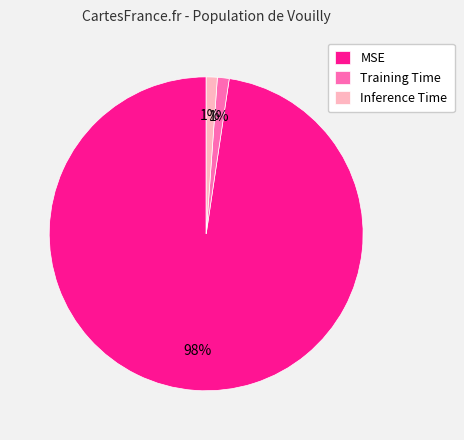

To the nearest percent, what is the average slice percentage?

33%